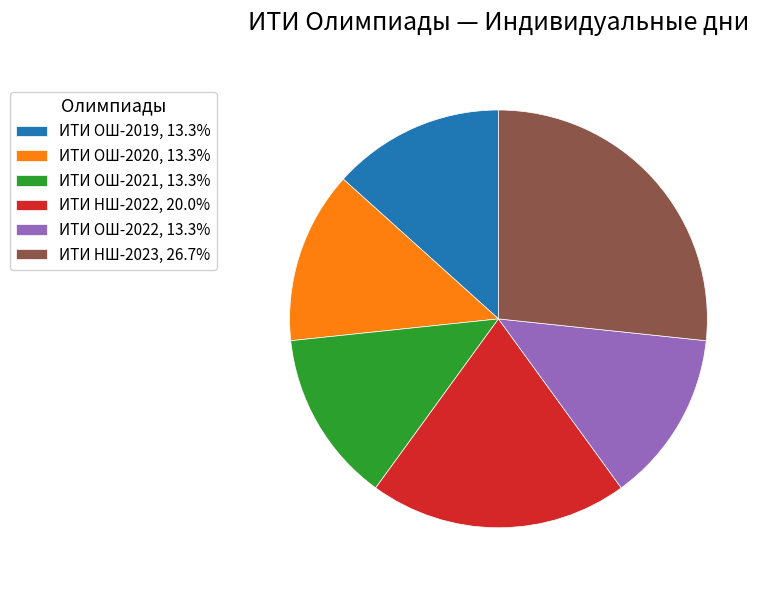

The ИТИ НШ-2022 slice represents 32% of the pie. True or false?

False